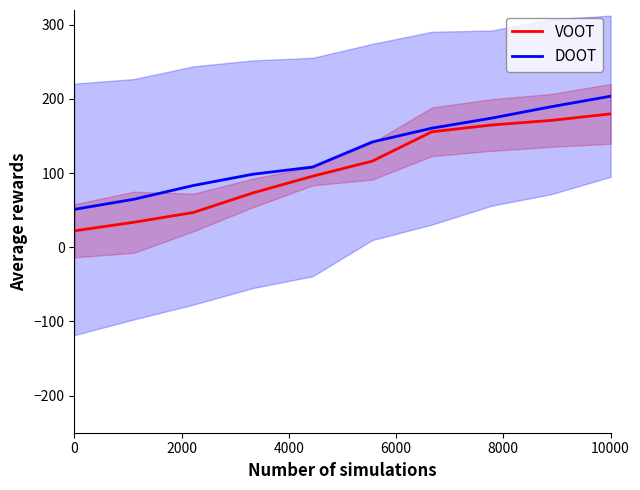

What is the minimum value for VOOT?

22.2